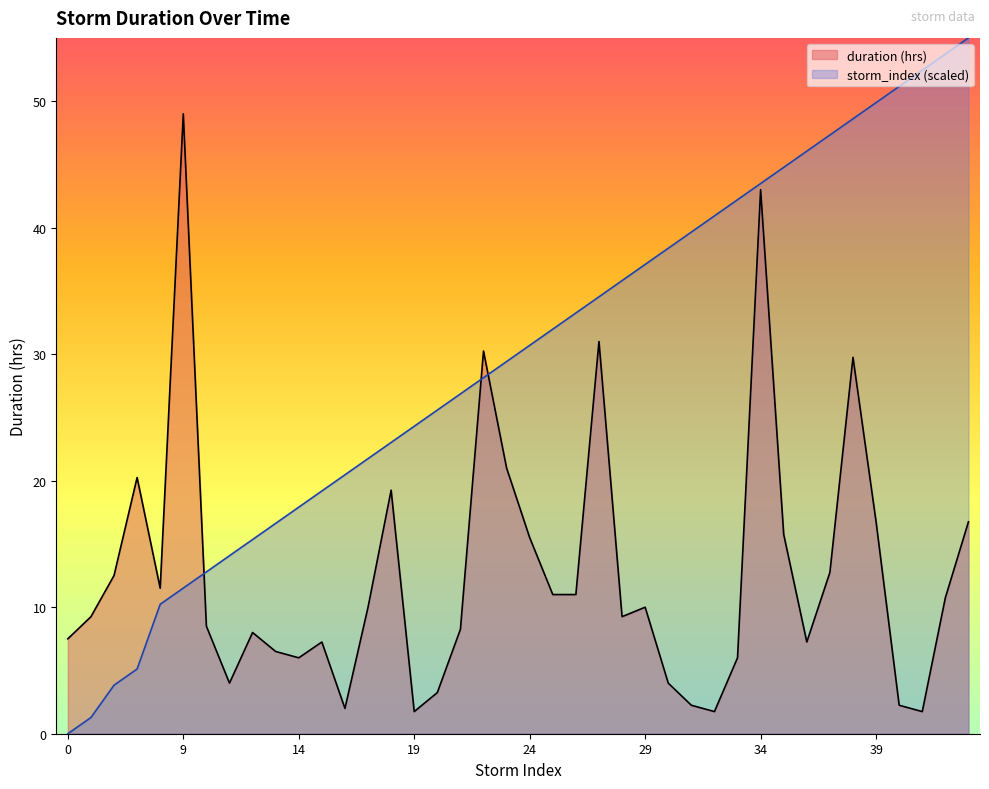

How many intersections are there between duration (hrs) and storm_index?

3